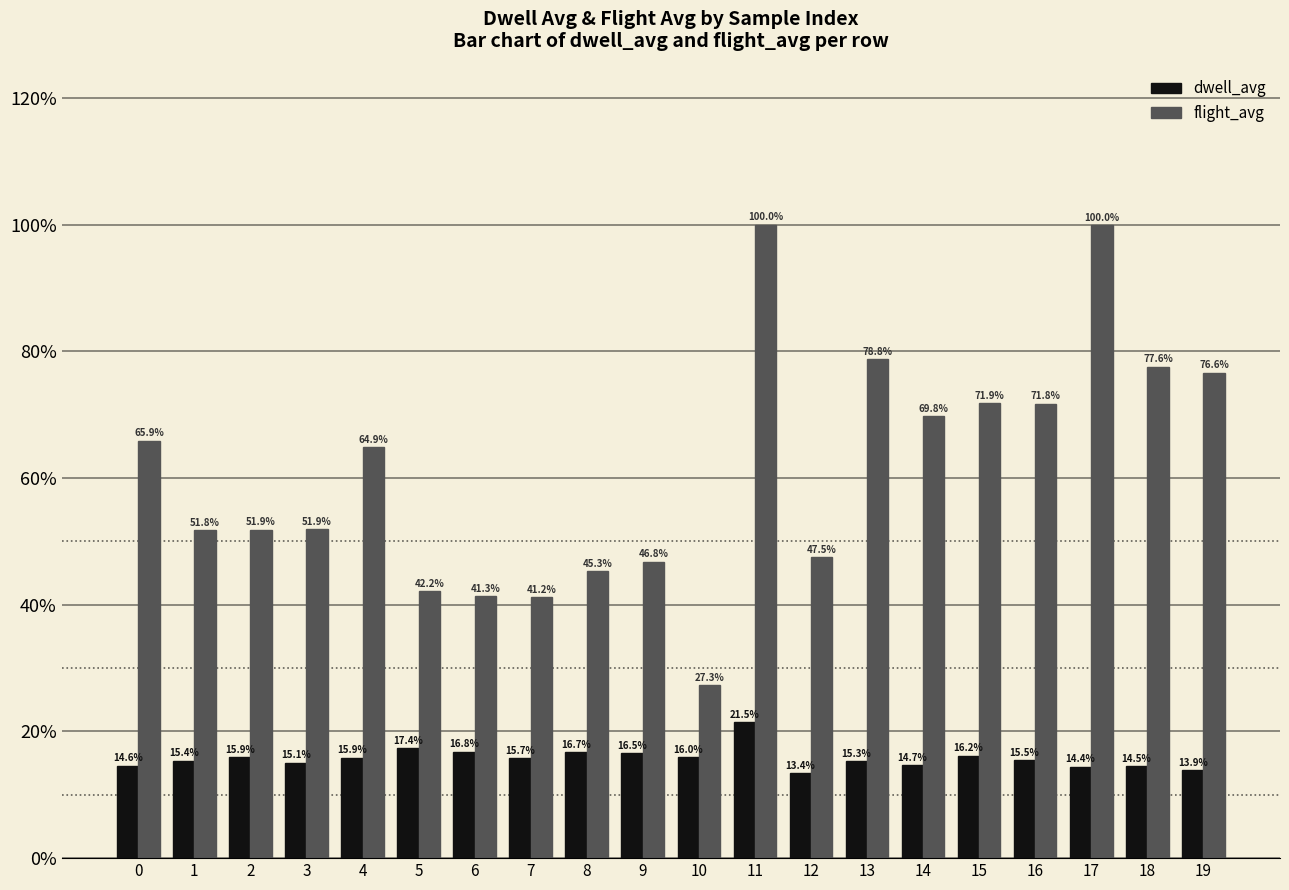

Which series has the largest total across all categories?

flight_avg